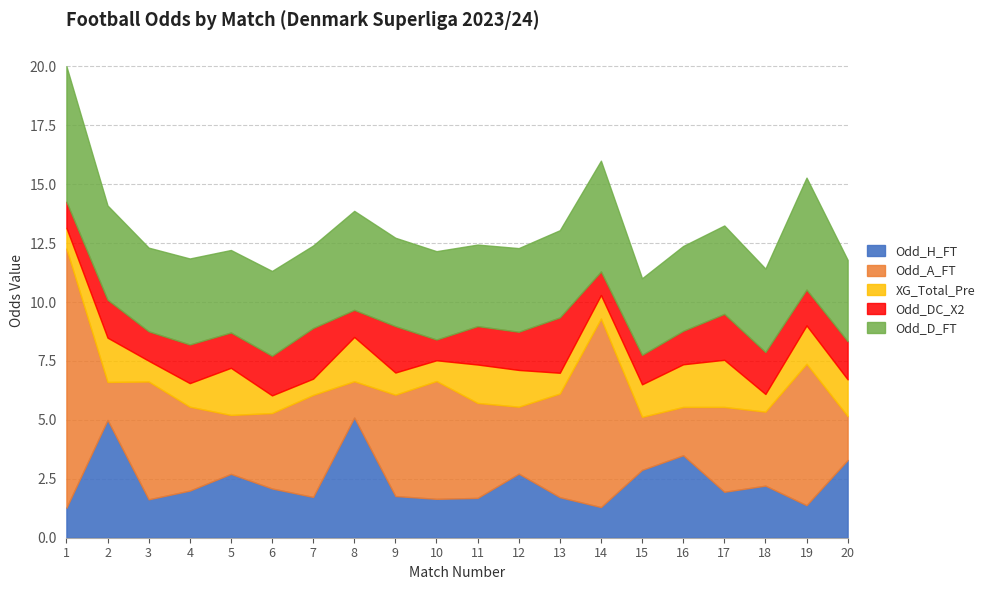

What are all the series names shown in the legend?

Odd_H_FT, Odd_A_FT, XG_Total_Pre, Odd_DC_X2, Odd_D_FT